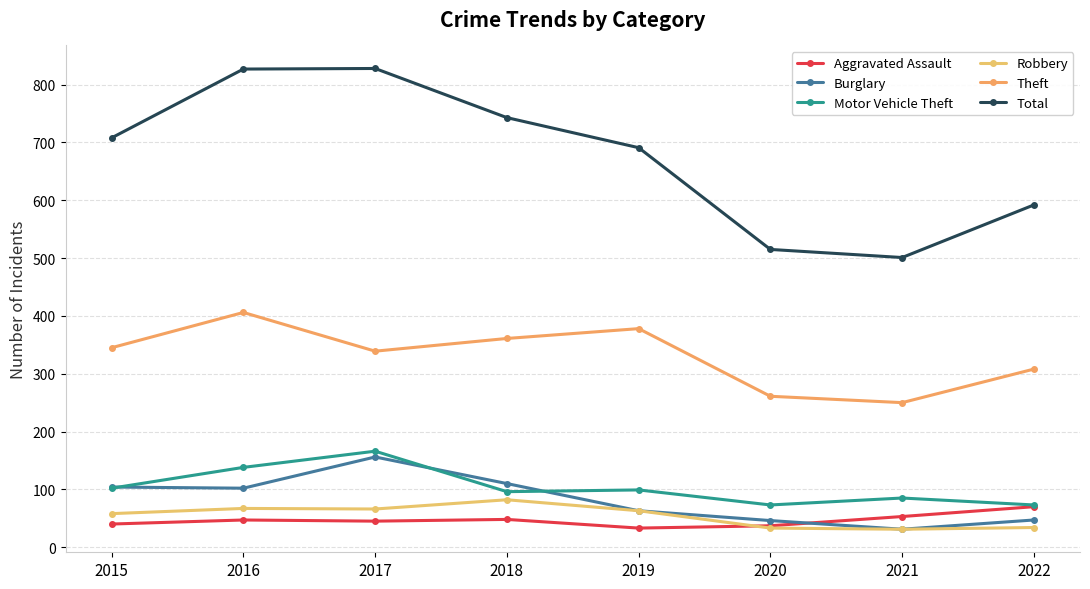

How many values in the Theft series are below 345?

4